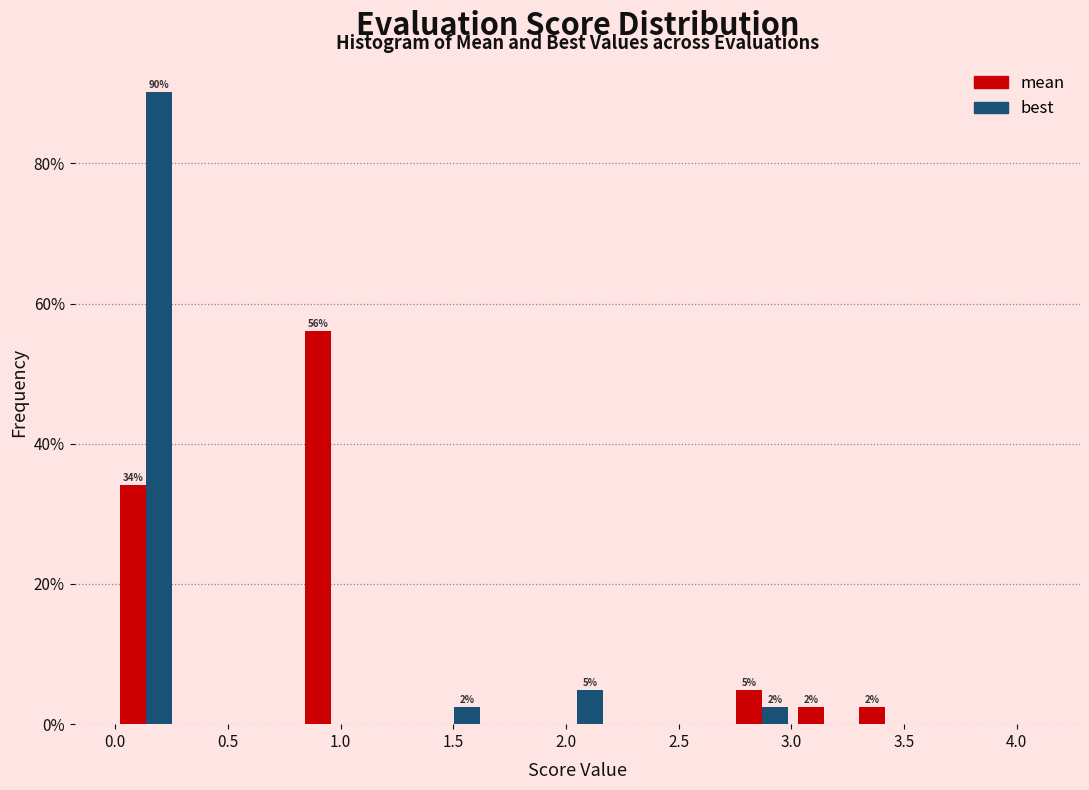

In the best series, which range on the x-axis has the tallest bar?

0.00 to 0.25